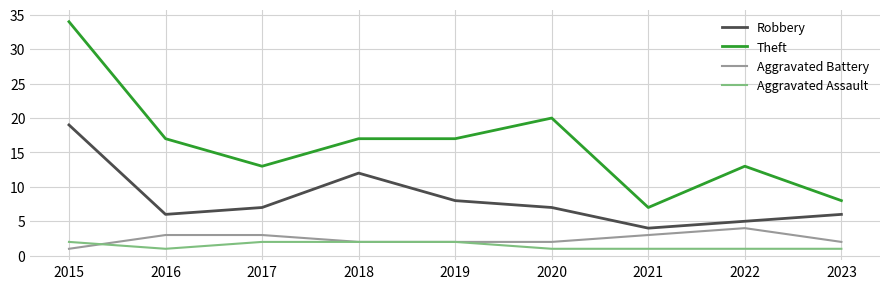

Which series has the largest range (max minus min)?

Theft